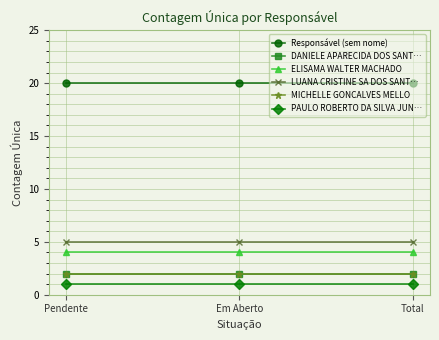

What is the value of the Responsável (sem nome) point at the 3rd from the left?

20